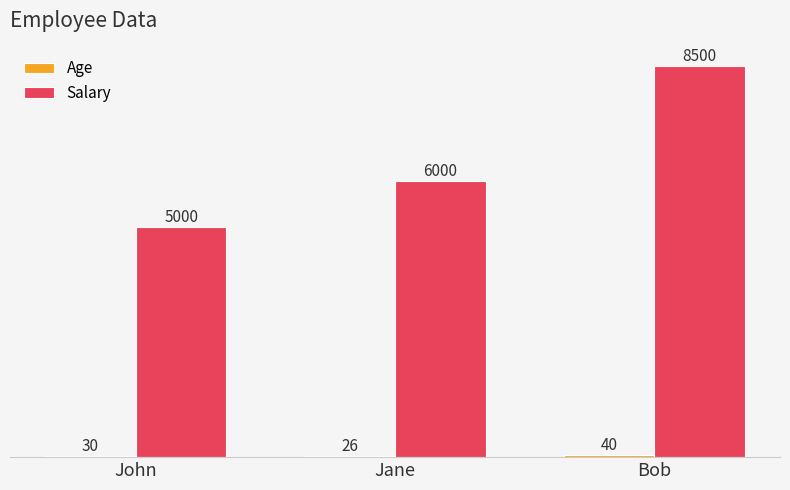

How many data points does each series have?

3